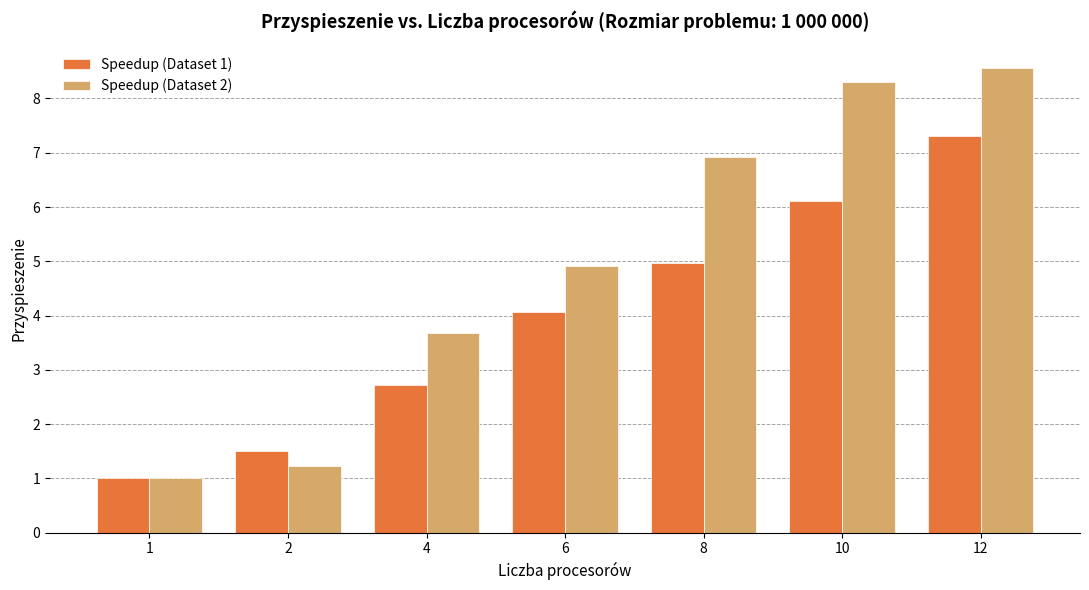

What is the minimum value for Speedup (Dataset 1)?

1.0